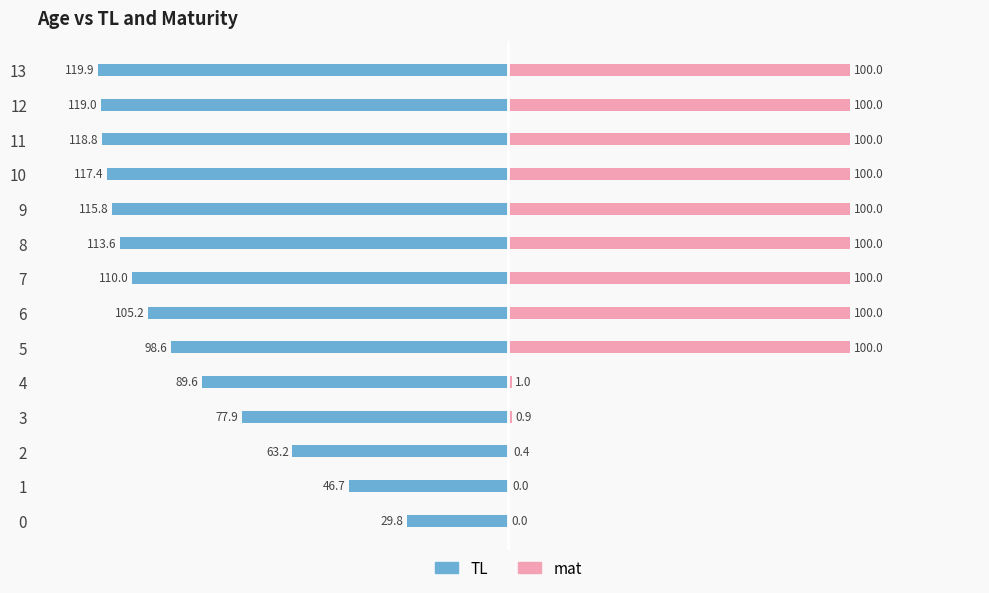

Between 11 and 3, which is larger?

3